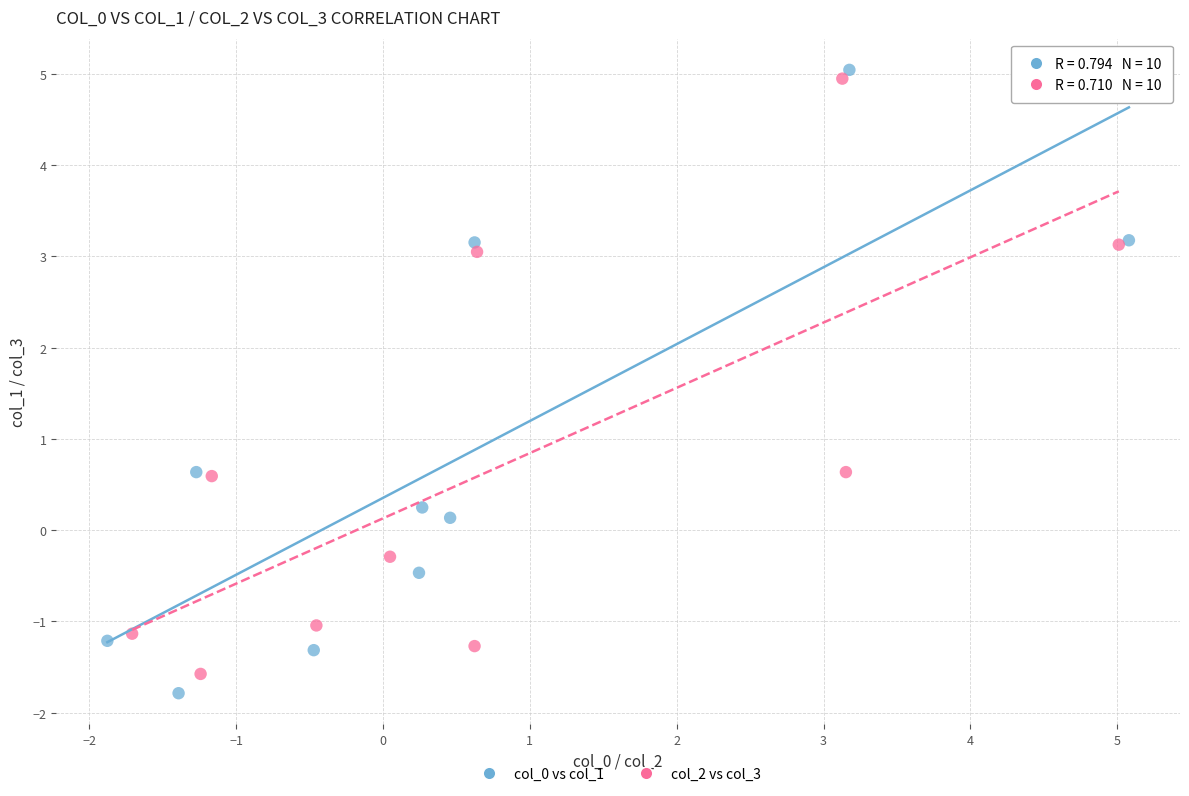

Which series has the widest spread of Y values?

col_0 vs col_1